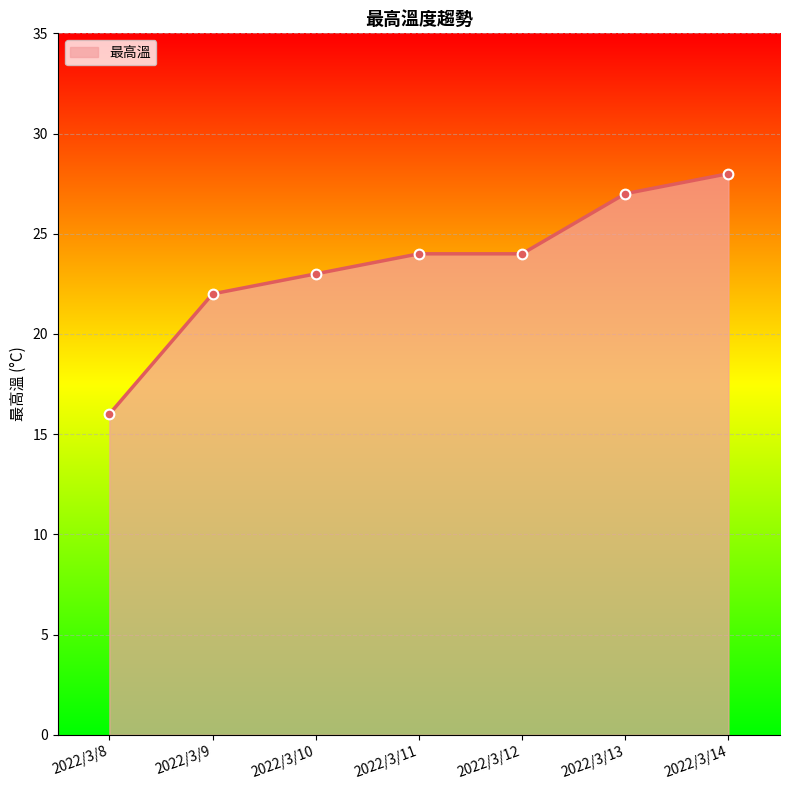

What is the value of the 2nd point from the left?

22